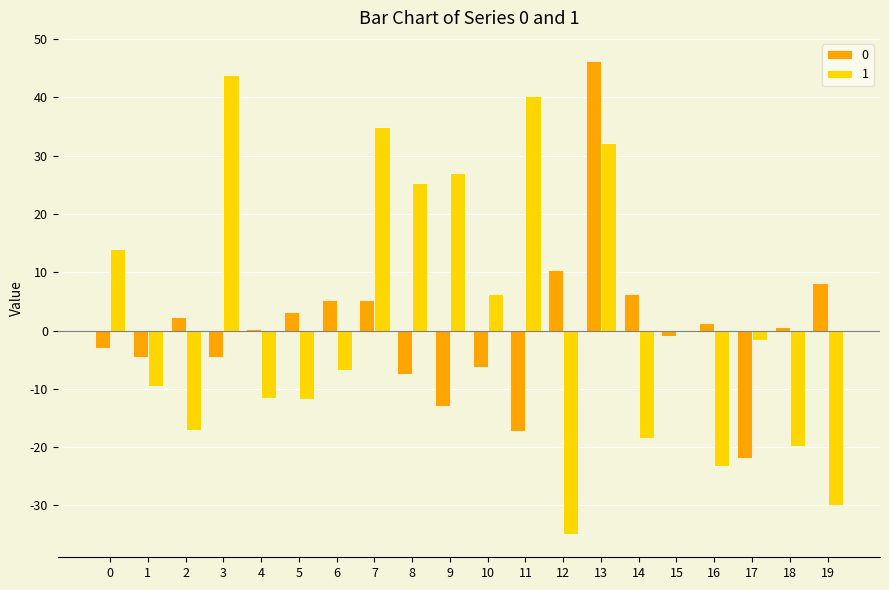

How many series are shown in this chart?

2